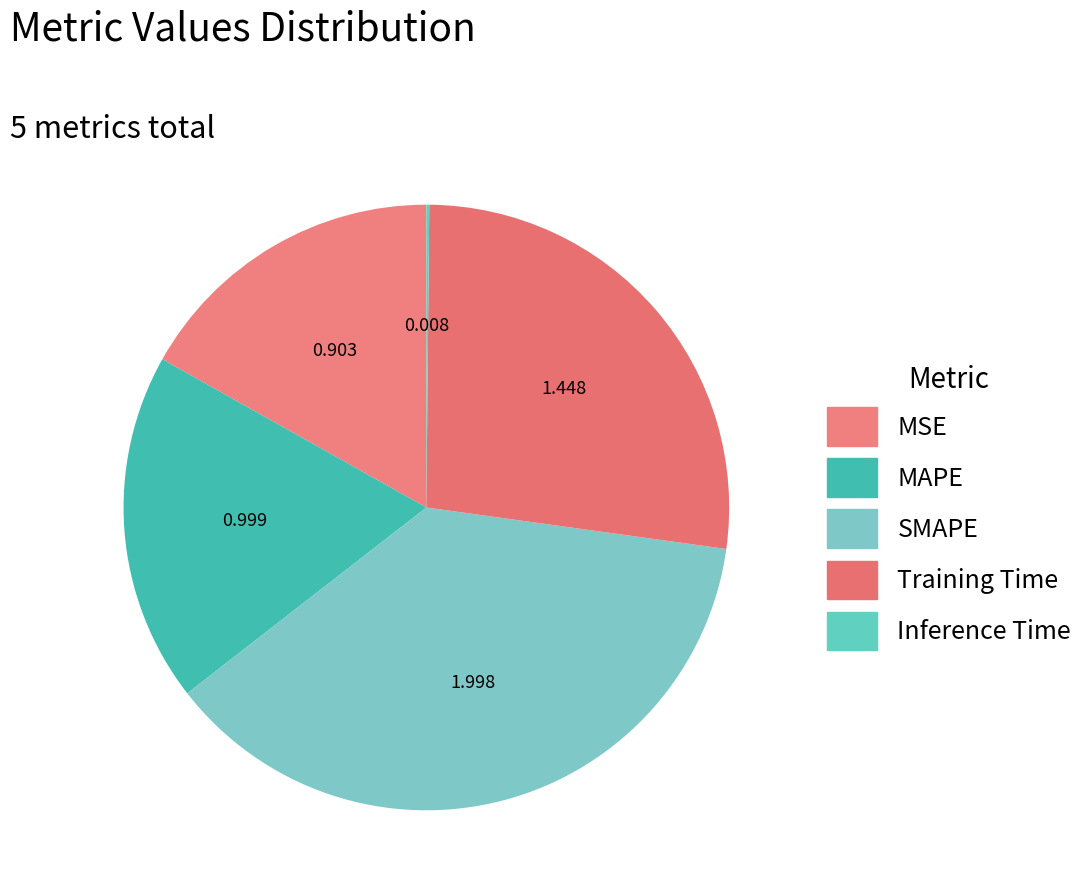

Is it true that MAPE is 19% of the pie?

True